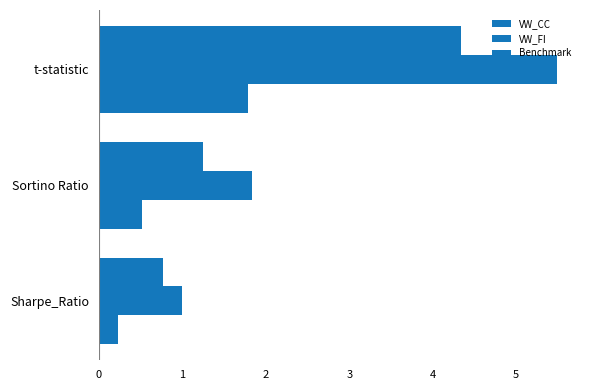

What is the value of the Benchmark bar at the 3rd from the left?

1.8